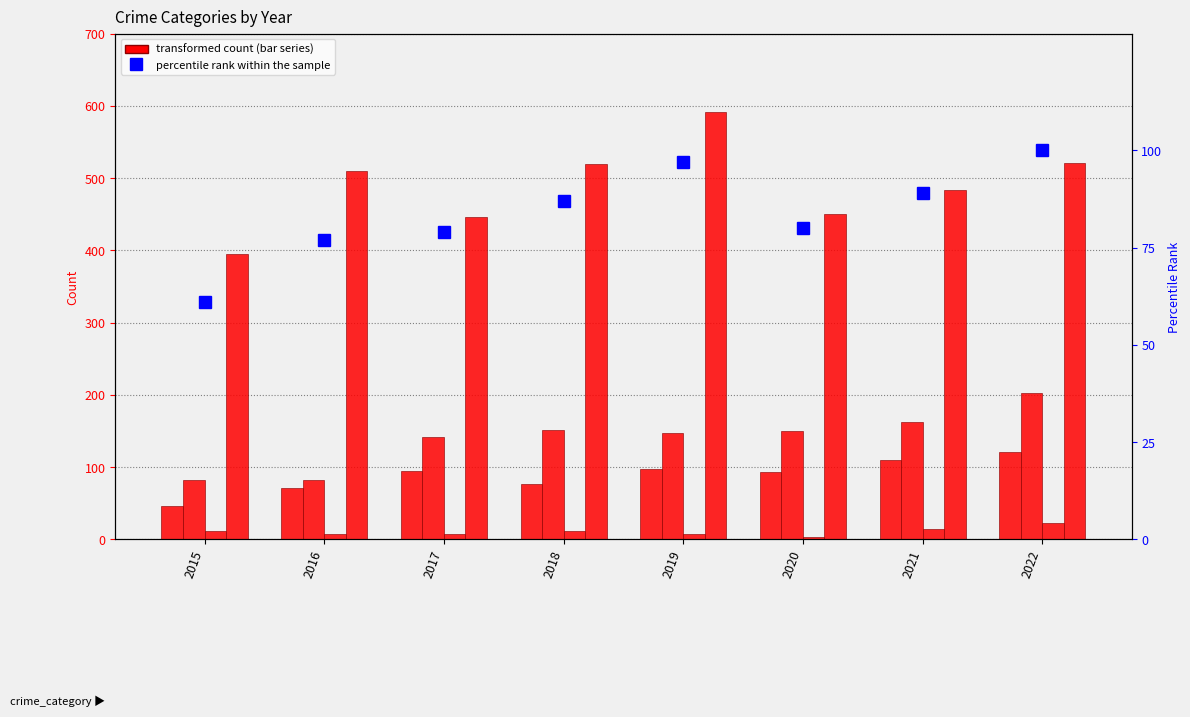

Is the value of Criminal Sexual Assault at 2021 greater than the value of percentile rank within the sample at 2019?

No